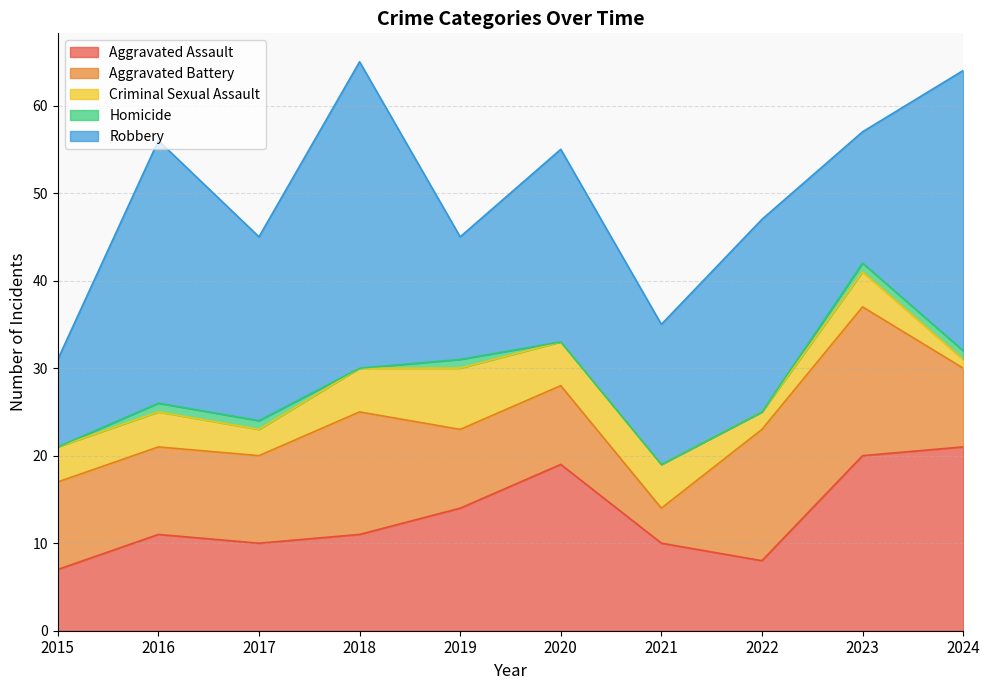

The value of Aggravated Battery at 2016 is 14. True or false?

False